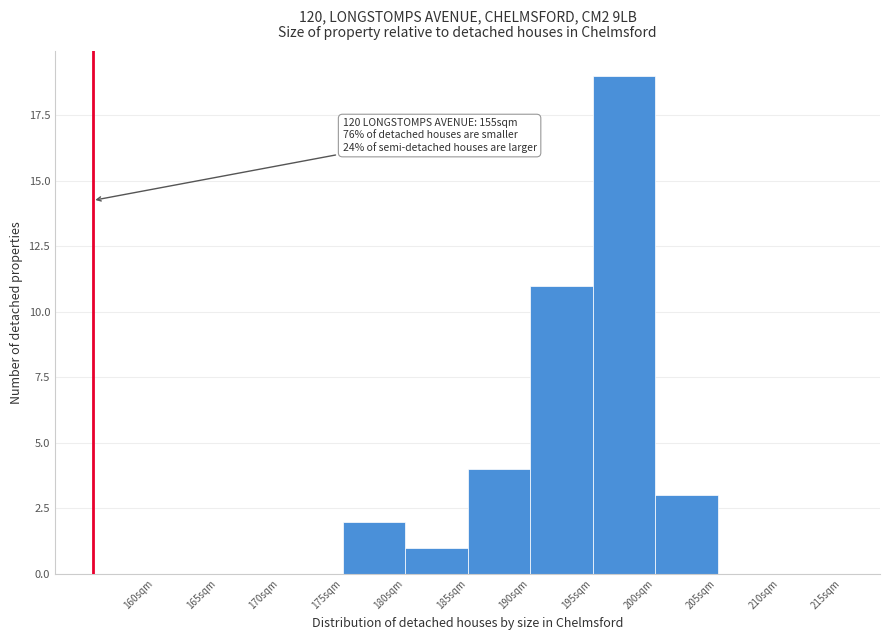

Over which range of the x-axis is the bar tallest?

195 to 200